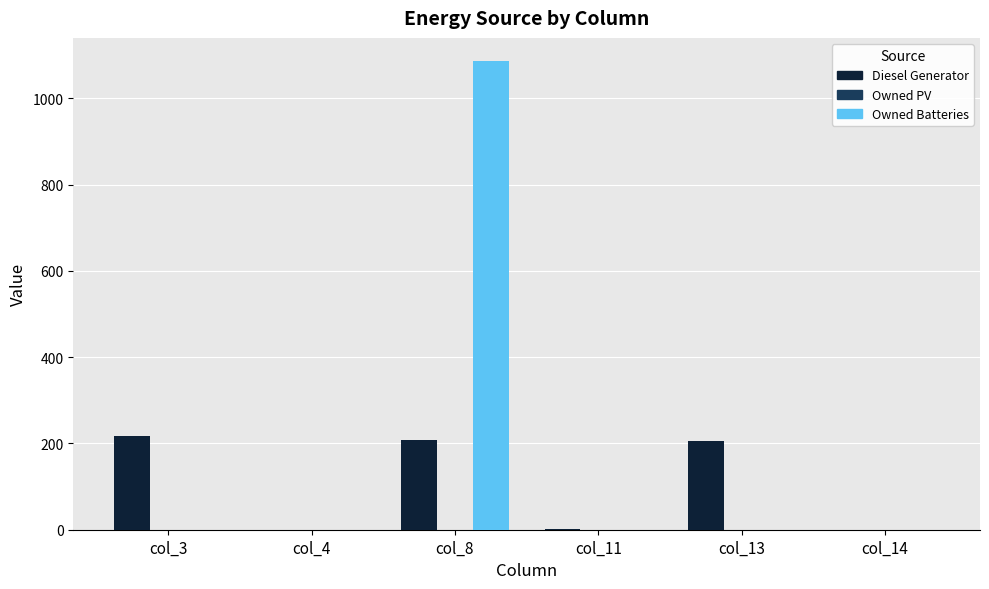

Does the chart contain stacked bars?

No